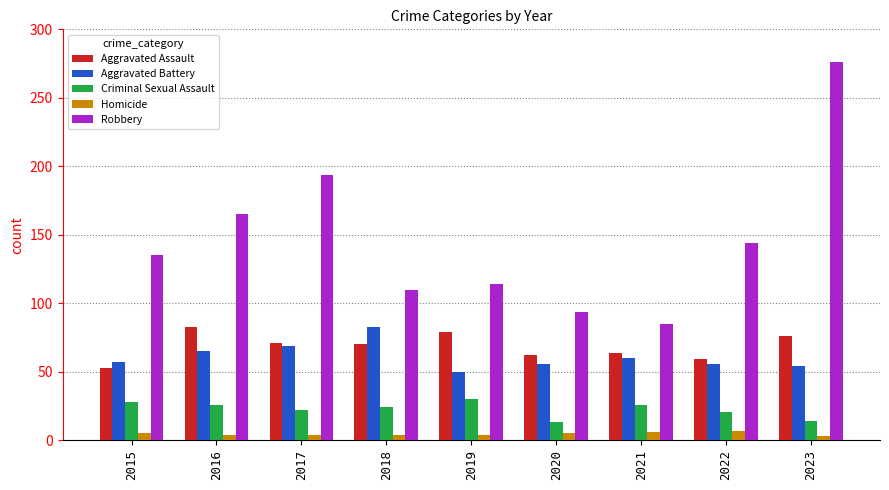

How many categories are shown in the chart?

9